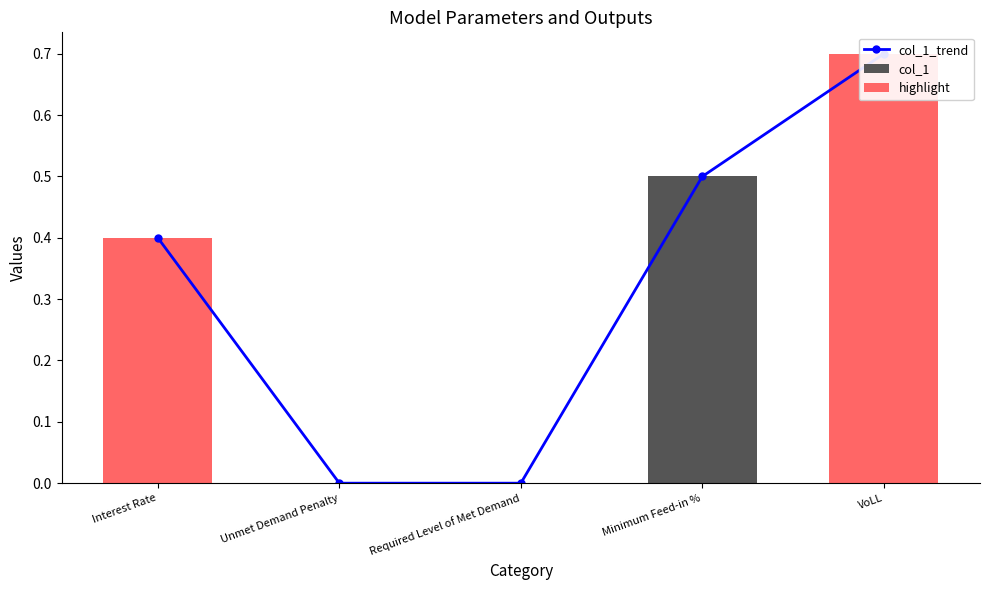

True or false: col_1_trend has a value of 0.0 at Required Level of Met Demand.

True